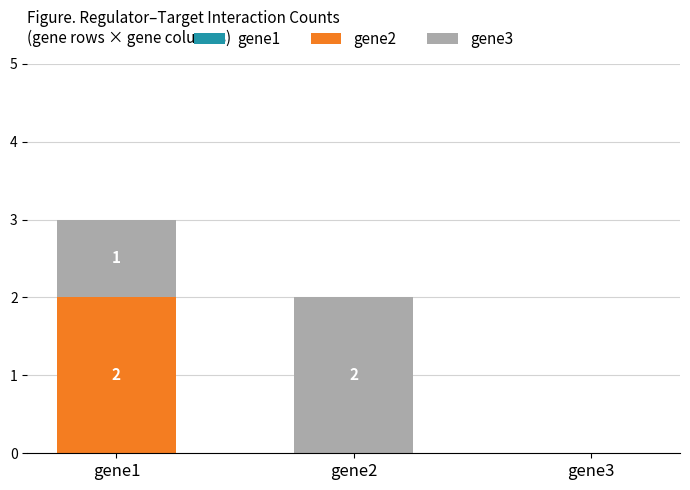

What is the total value across all series at gene1?

3